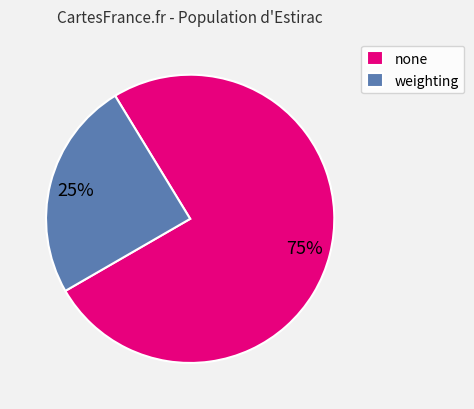

The weighting slice represents 37% of the pie. True or false?

False